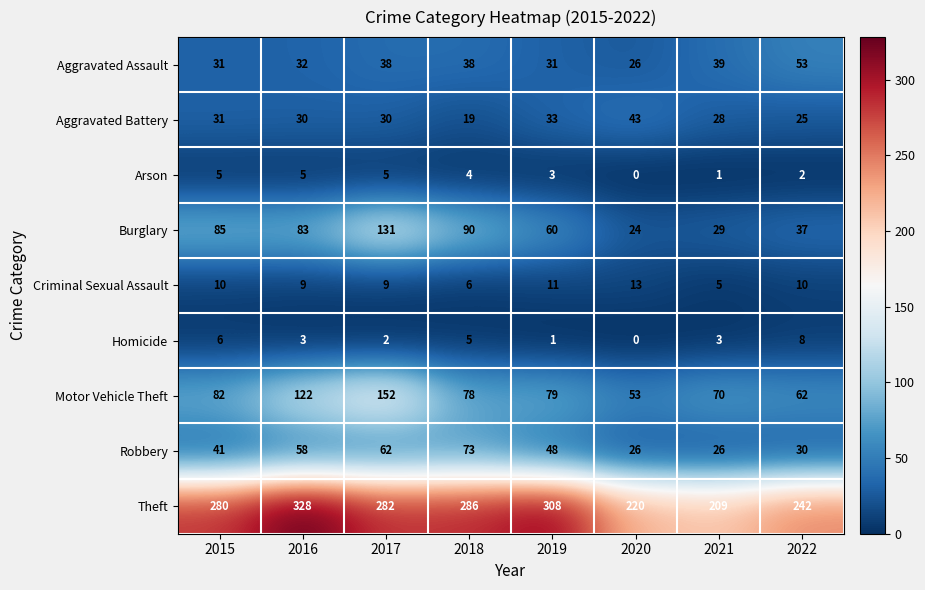

Where is Burglary nearest to the value 77?

2016